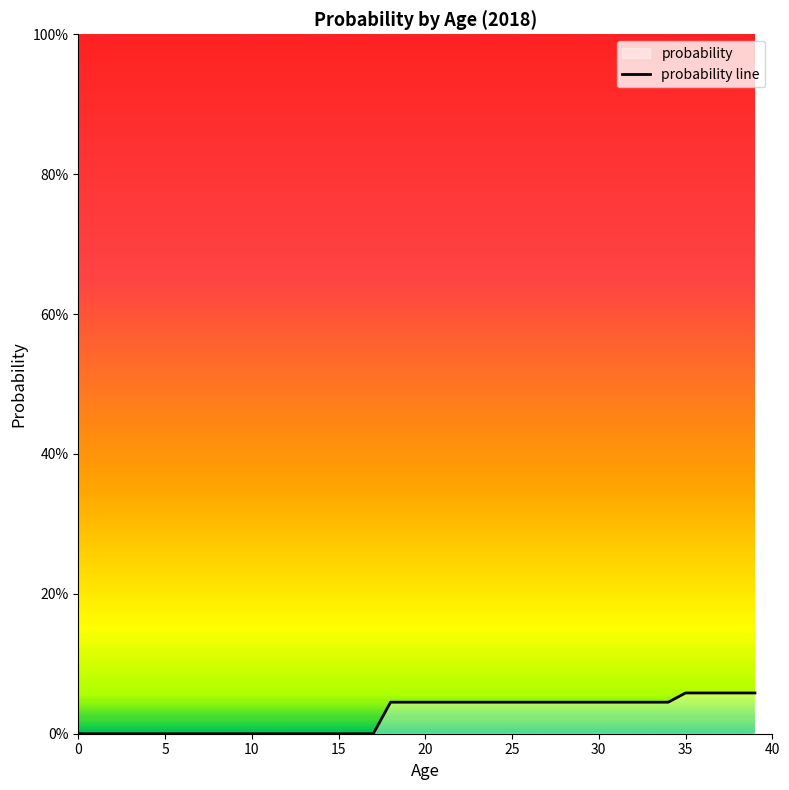

How many lines are shown in the chart?

1